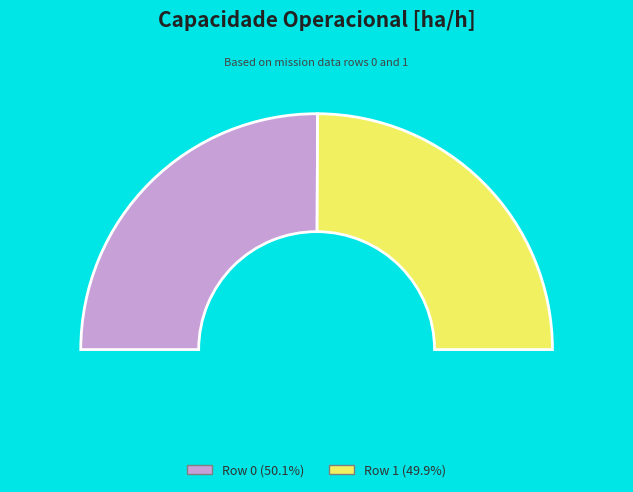

The Row 1 slice represents 43% of the pie. True or false?

False